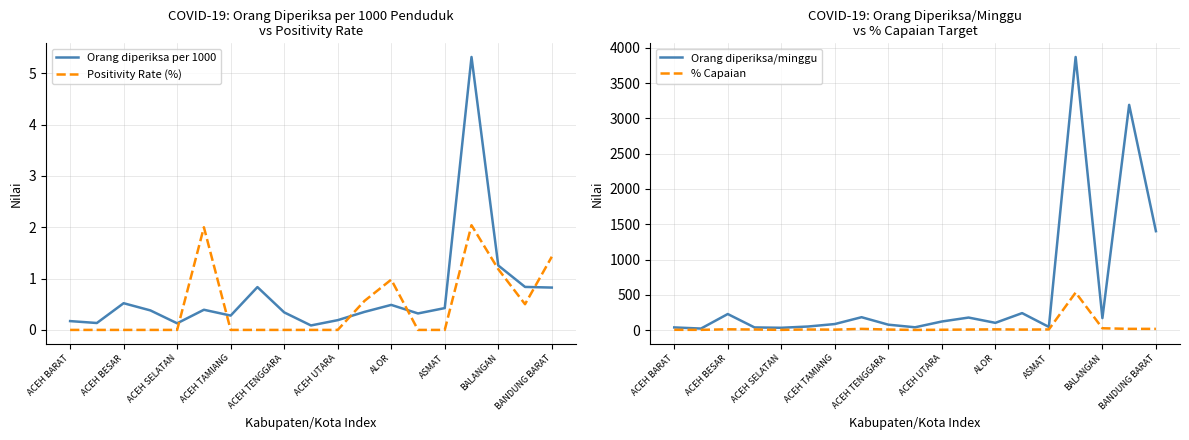

The value of Orang diperiksa per 1000 at ACEH TAMIANG is 0.6. True or false?

False